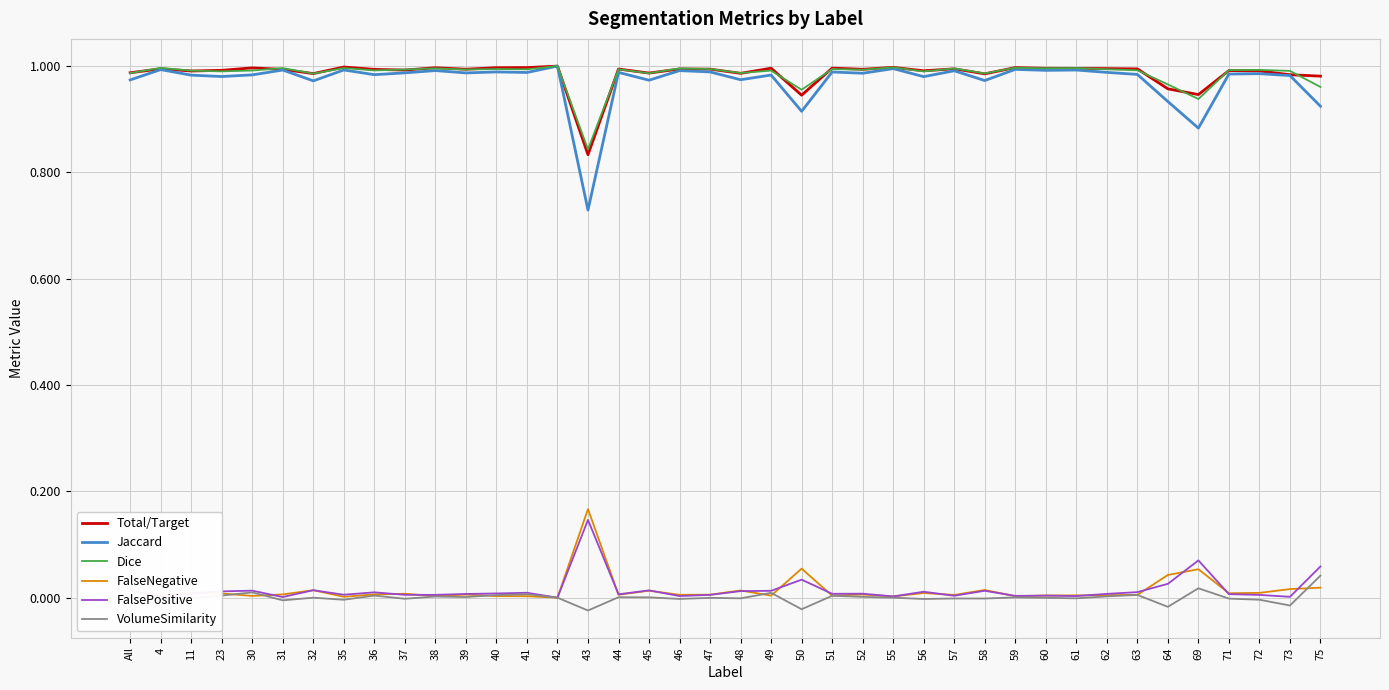

Which series has the largest range (max minus min)?

Jaccard